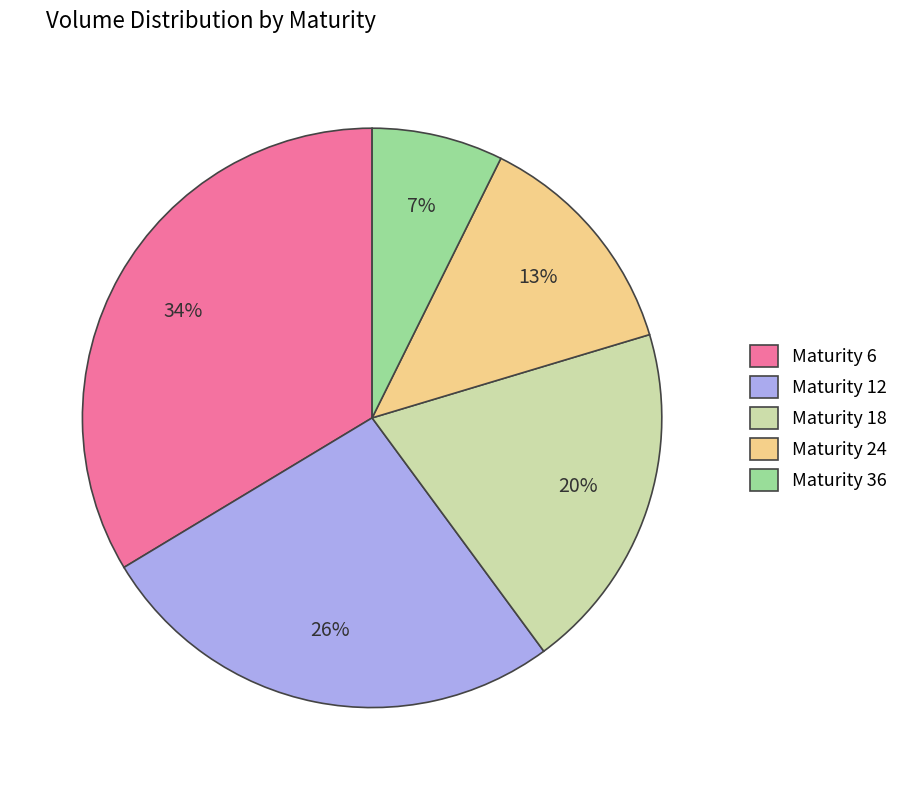

To the nearest percent, what percentage of the pie is Maturity 36?

7%